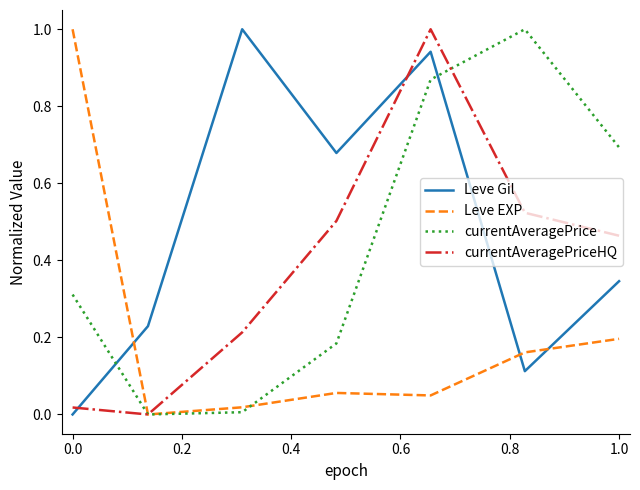

True or false: Leve EXP and Leve Gil intersect in this chart.

True